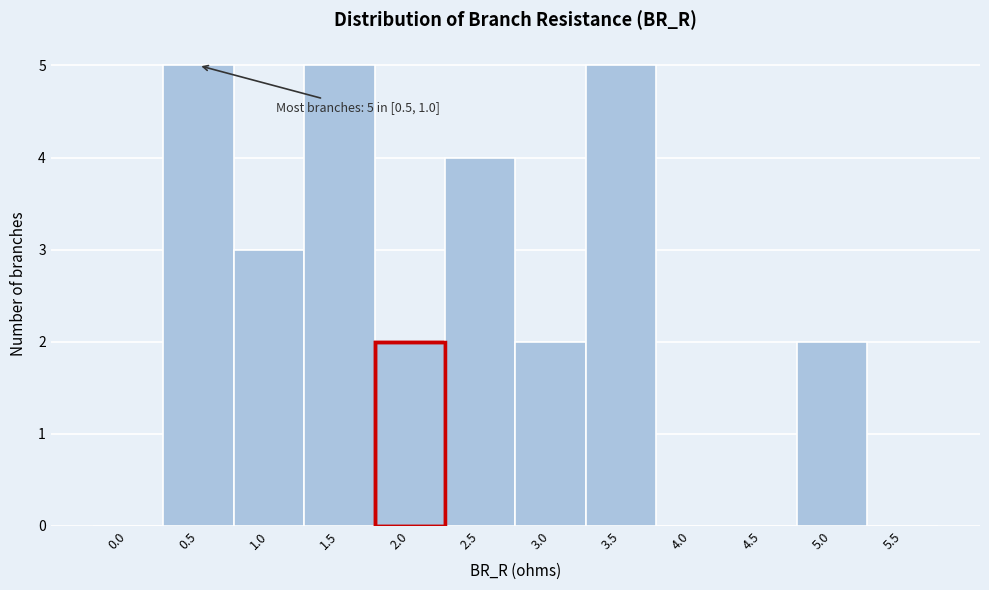

Reading right to left, what are all the values shown in this chart?

5.5=0	5.0=2	4.5=0	4.0=0	3.5=5	3.0=2	2.5=4	2.0=2	1.5=5	1.0=3	0.5=5	0.0=0